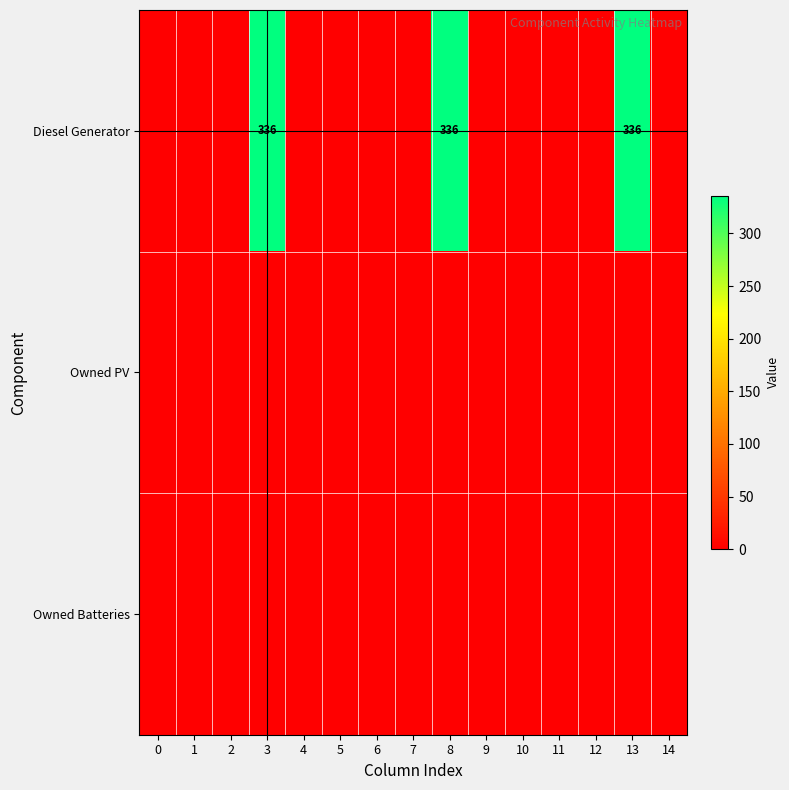

Which series has the largest range (max minus min)?

Diesel Generator